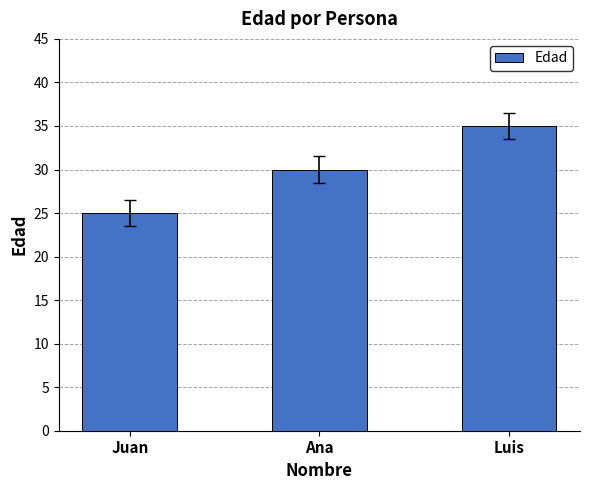

List the labels in order of value, largest first.

Luis, Ana, Juan